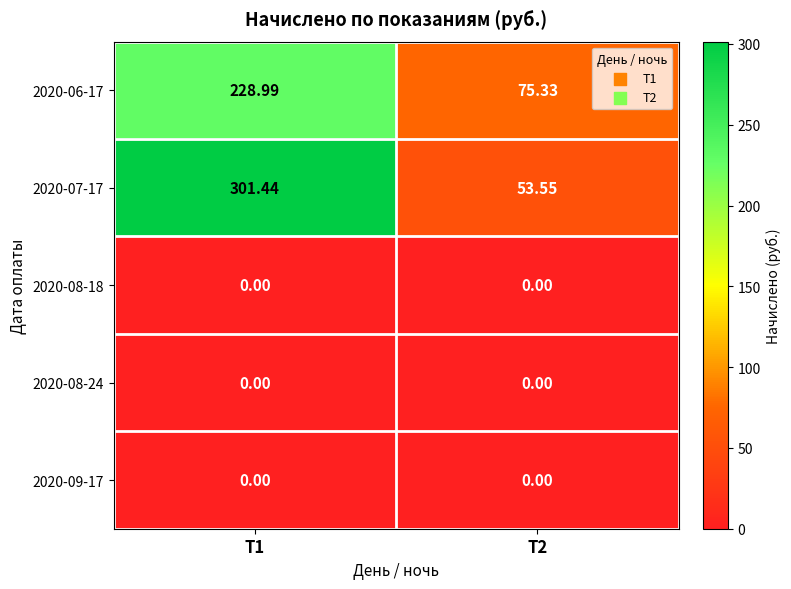

Is the value of 2020-07-17 at Т2 greater than the value of 2020-08-24 at Т2?

Yes